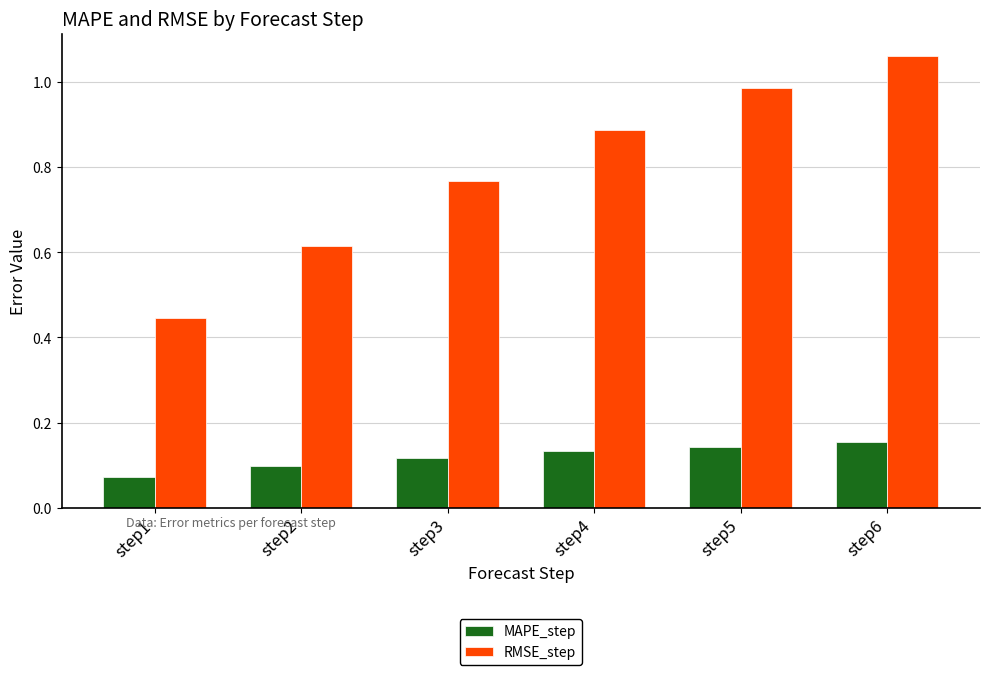

At which category does the chart reach its peak across all series?

step6